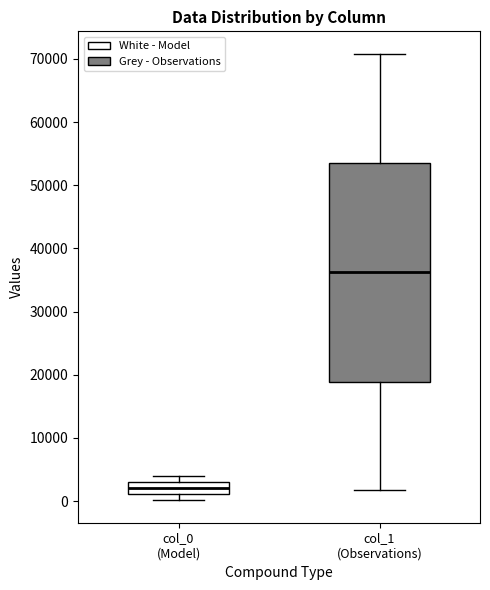

Which box's median line is the highest?

col_1 (Observations)